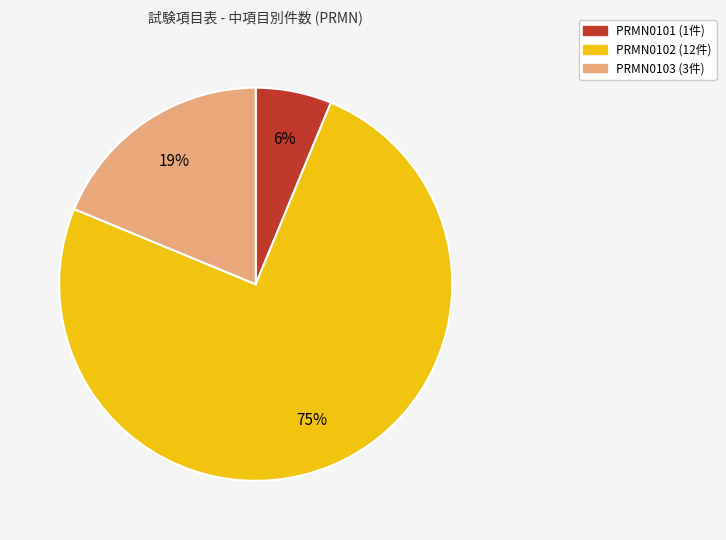

How many segments does this pie chart have?

3